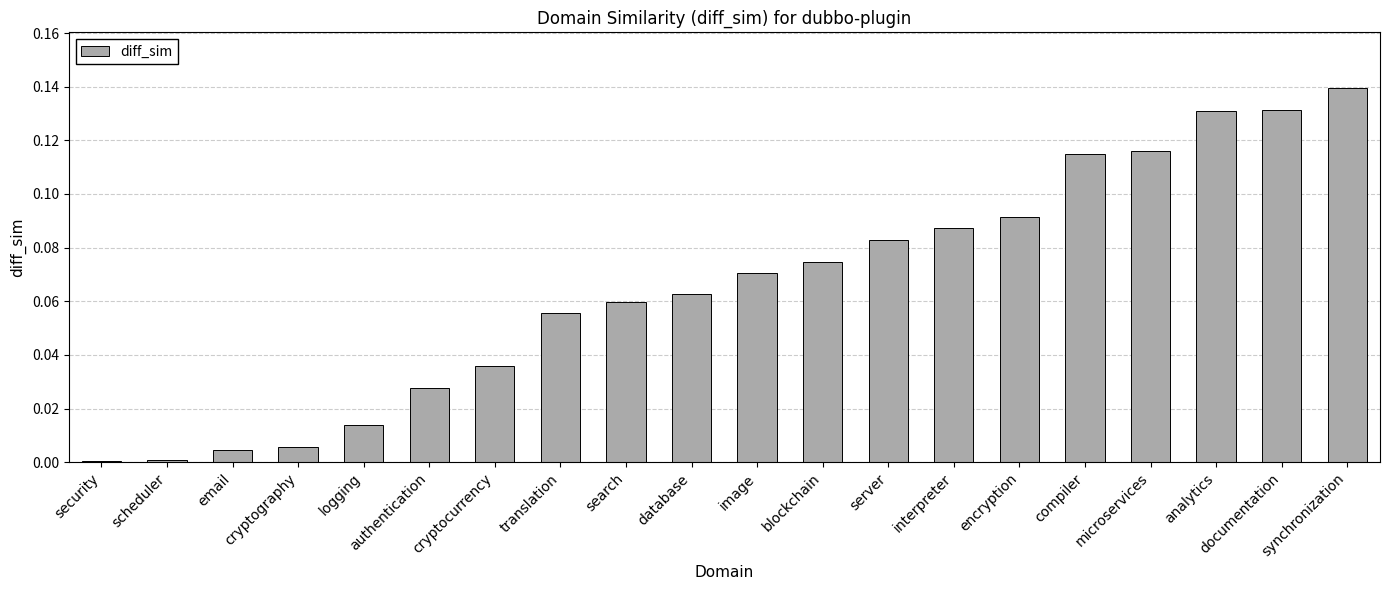

Which category has the highest value across all series?

synchronization